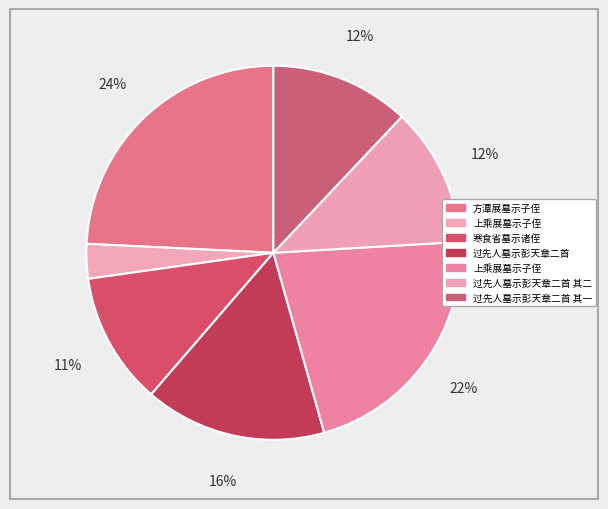

Count the number of slices in the pie.

7